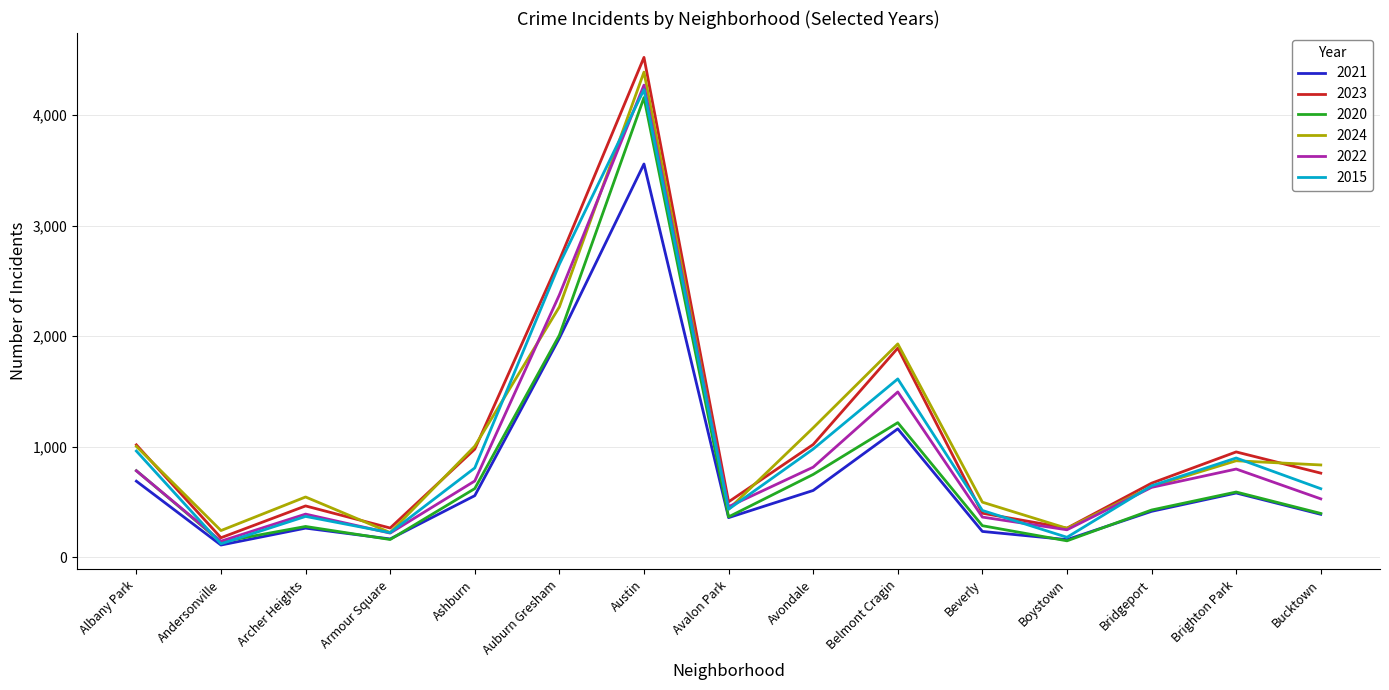

What is the difference between the maximum and second lowest values in the 2020 series?

4013